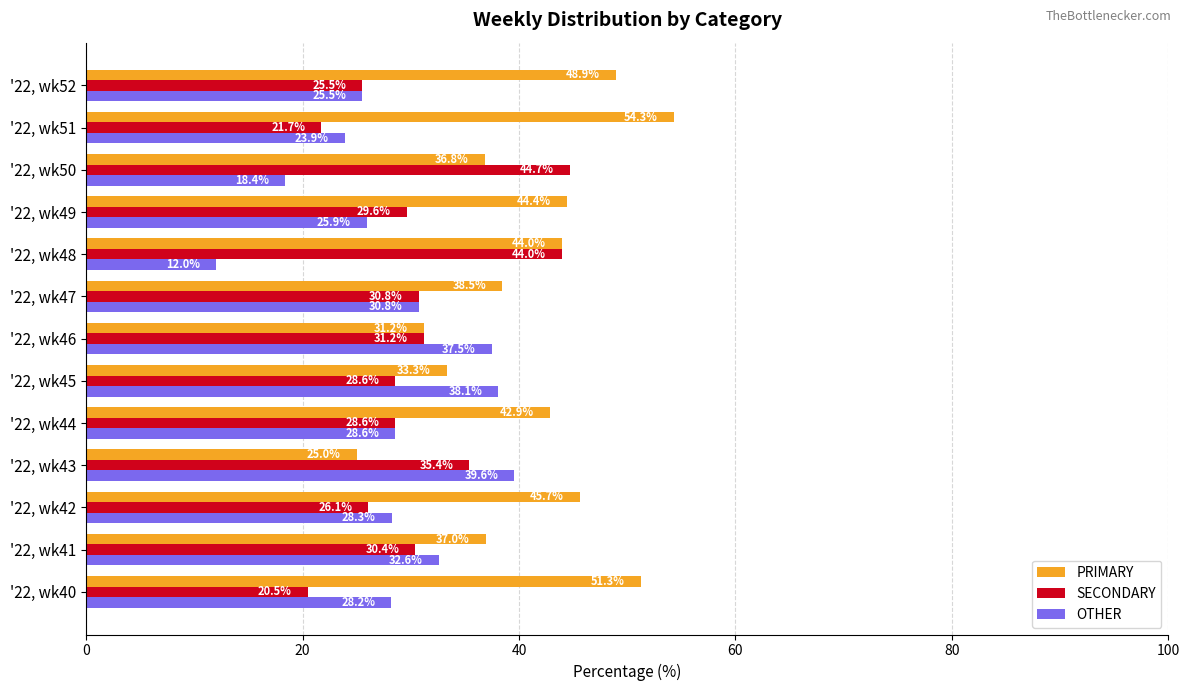

How many values in the PRIMARY series exceed 42?

7